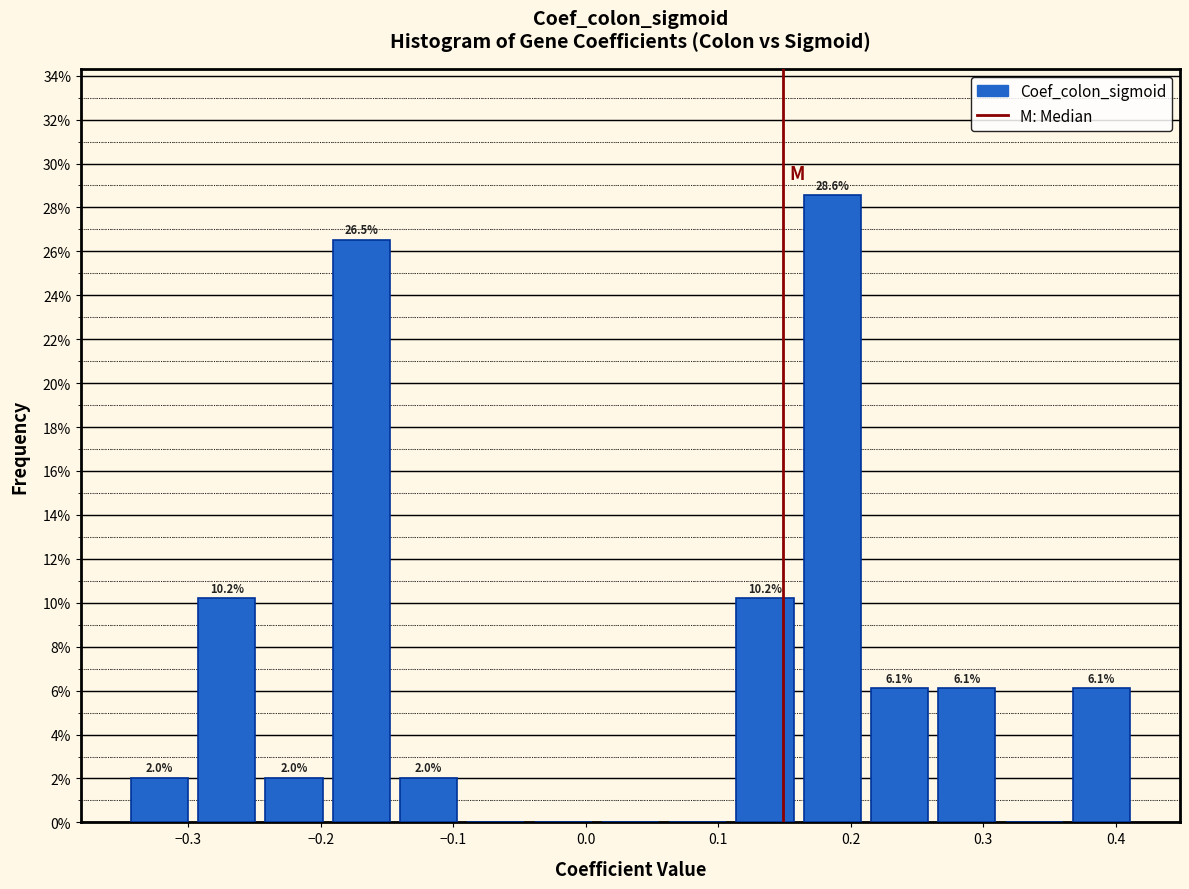

Which range on the x-axis has the tallest bar?

0.16 to 0.21